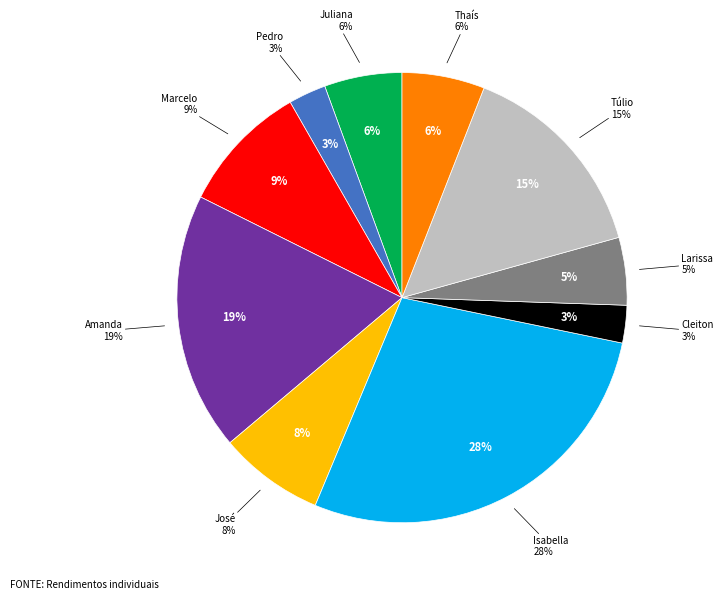

How many segments does this pie chart have?

10